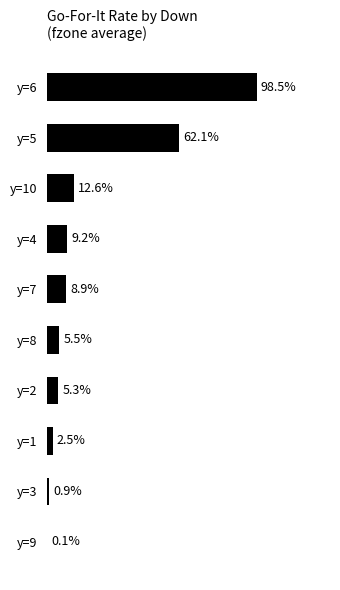

Are the bars horizontal?

Yes